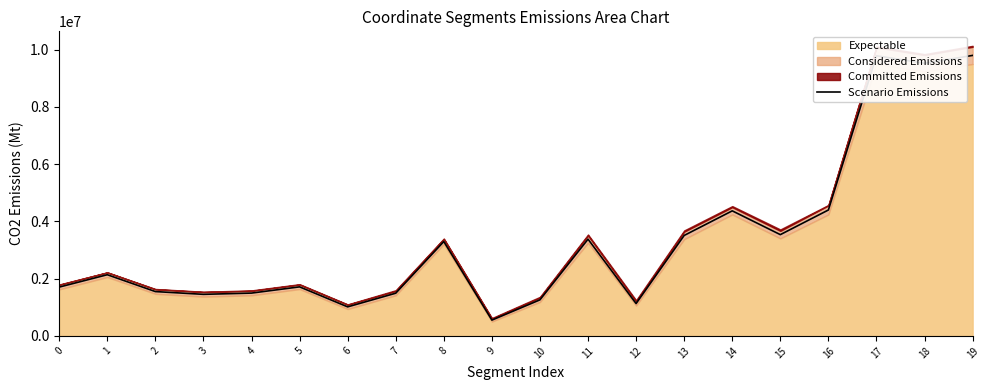

What is the smallest value displayed?

550000.0